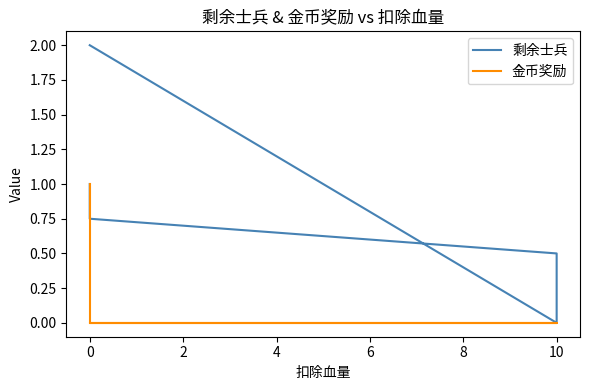

True or false: 金币奖励 and 剩余士兵 intersect in this chart.

False